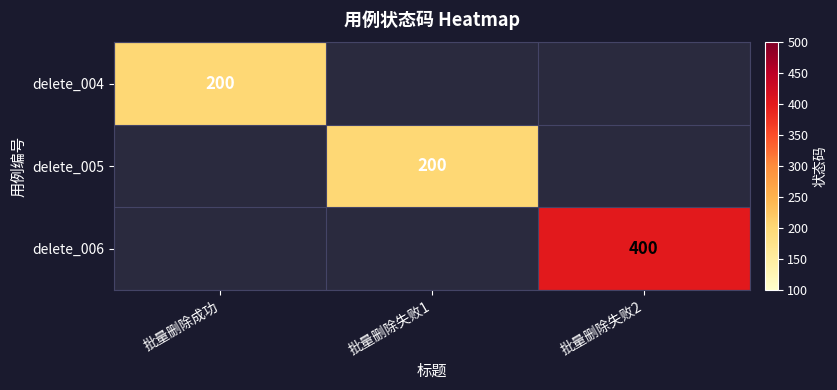

Is it true that delete_006 equals 400 at 批量删除失败2?

True